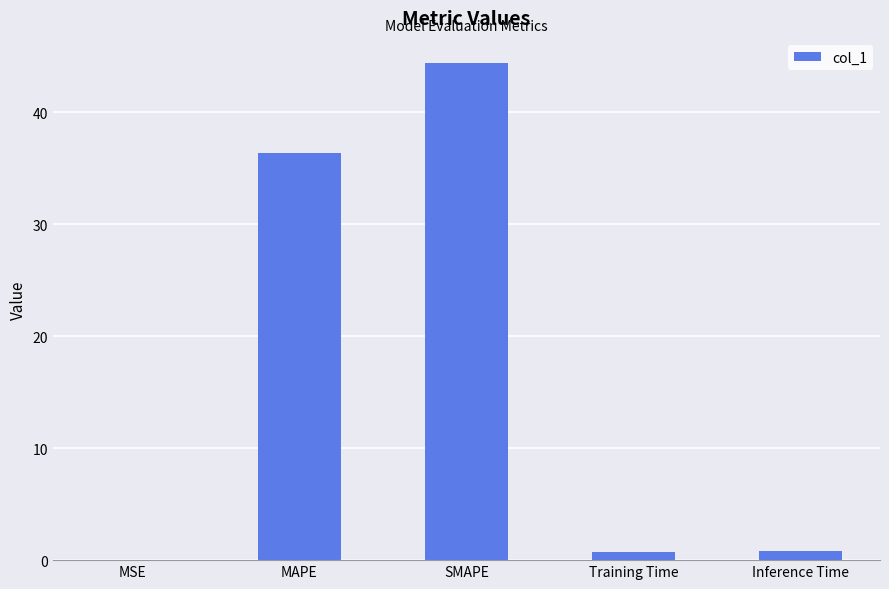

What is the approximate value at MAPE?

36.3